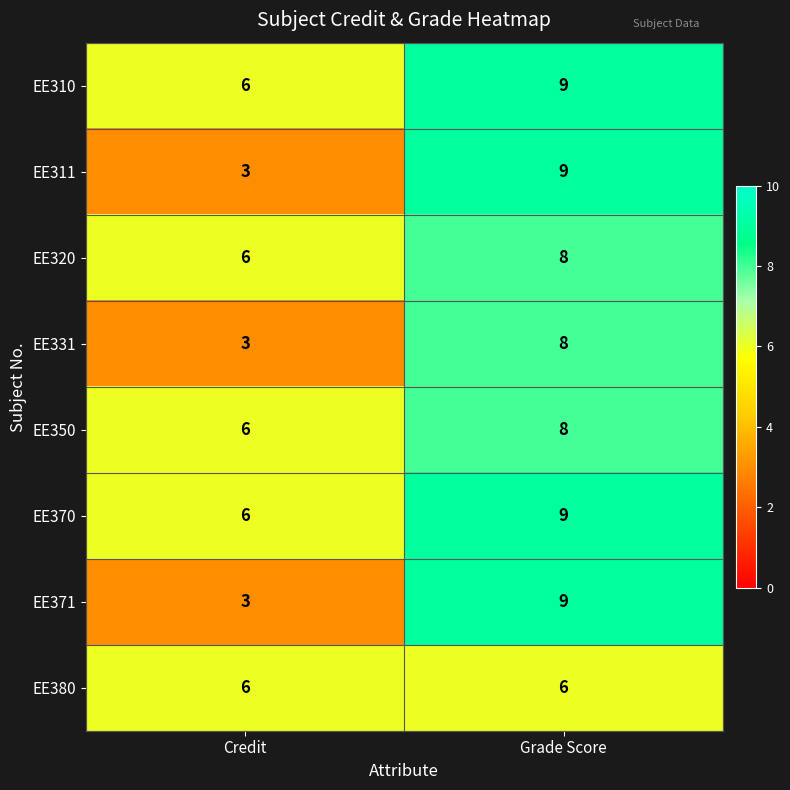

What is the spread (max minus min) of values at Credit?

3